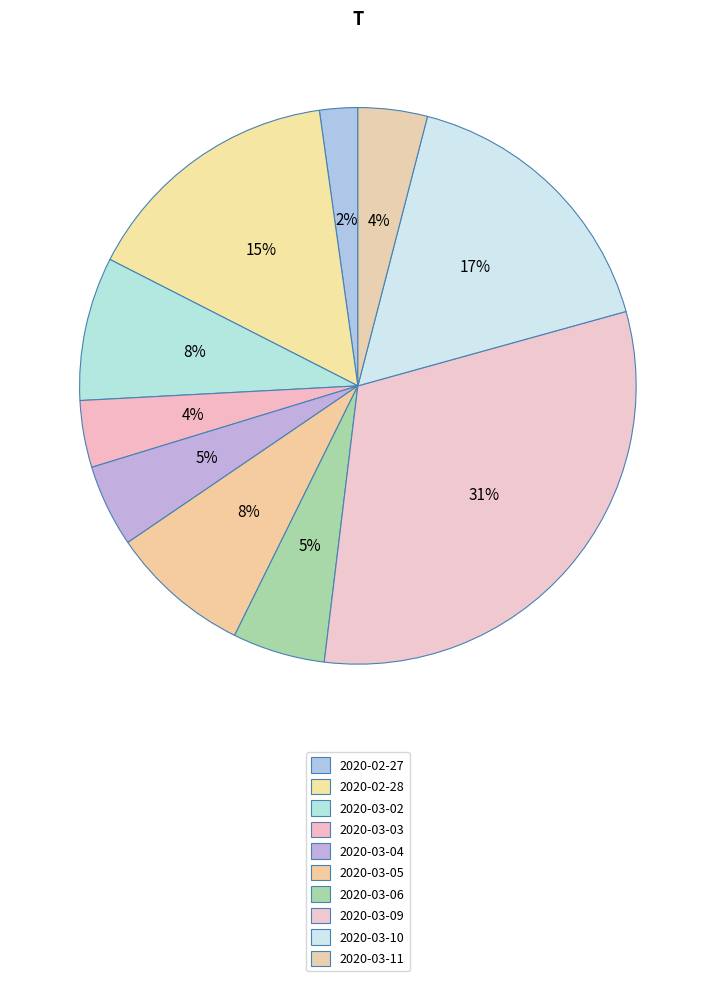

How many slices are in this pie chart?

10